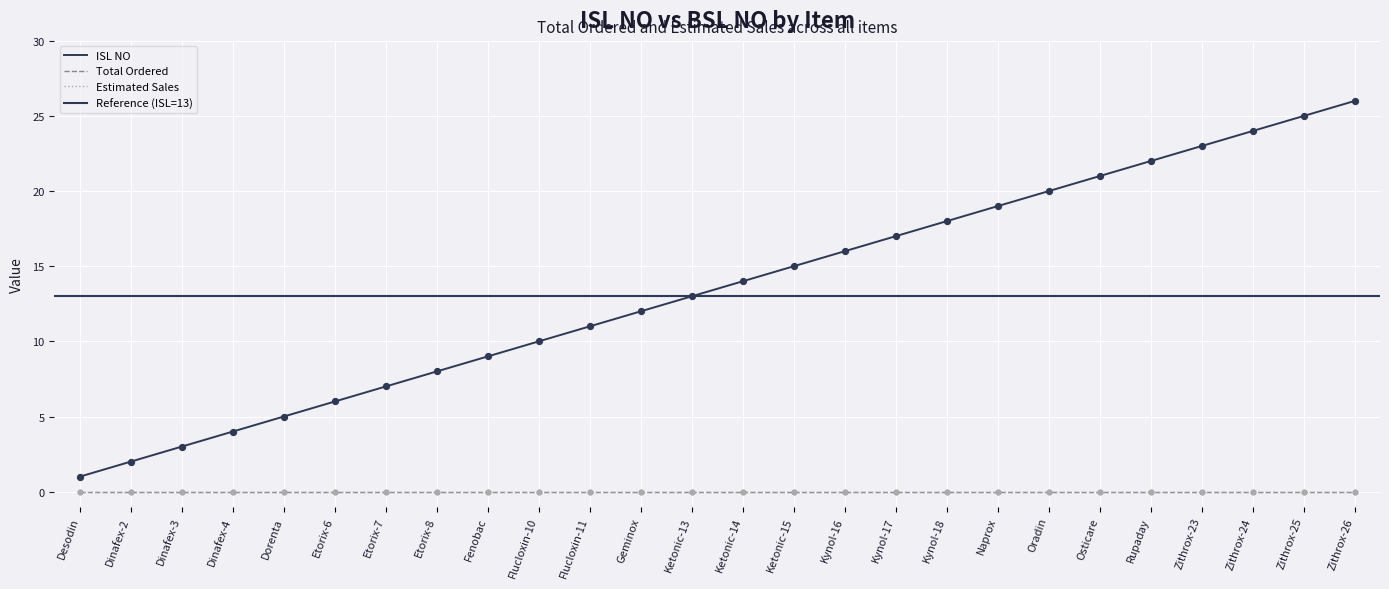

Is the value of ISL NO at Ketonic-14 greater than the value of Estimated Sales at Zithrox-26?

Yes